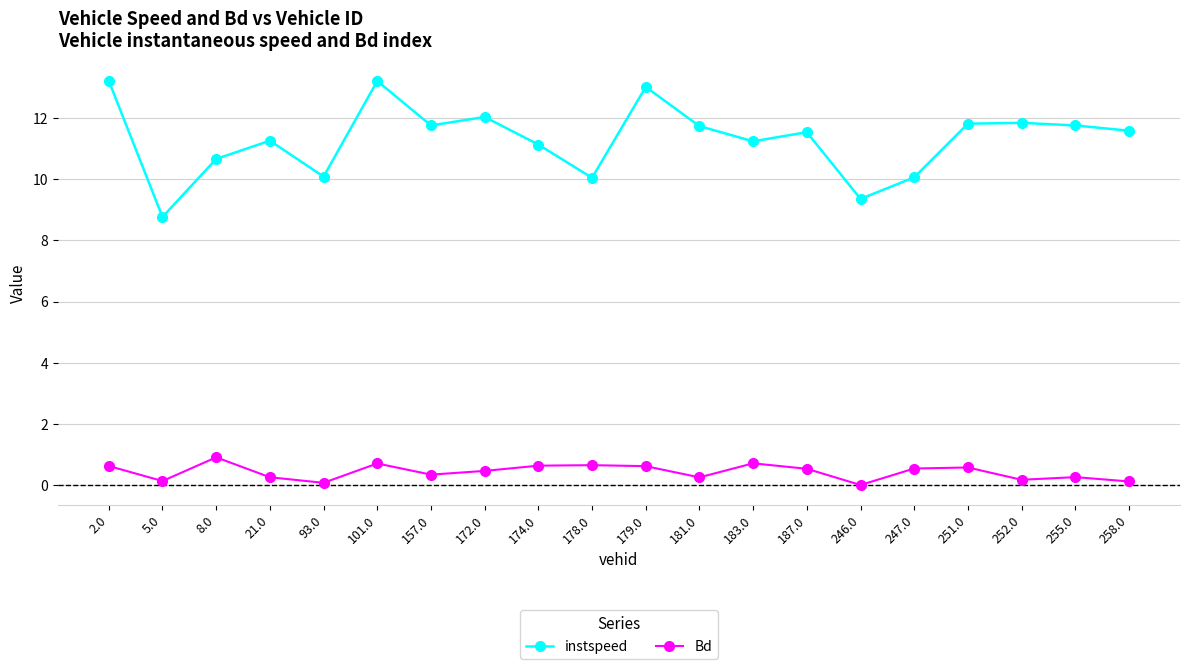

Does the chart display data point markers on the line(s)?

Yes